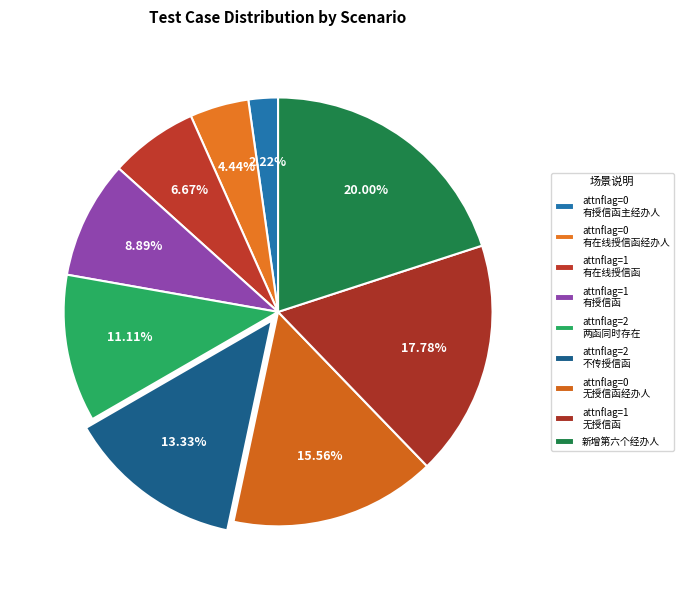

How many segments does this pie chart have?

9